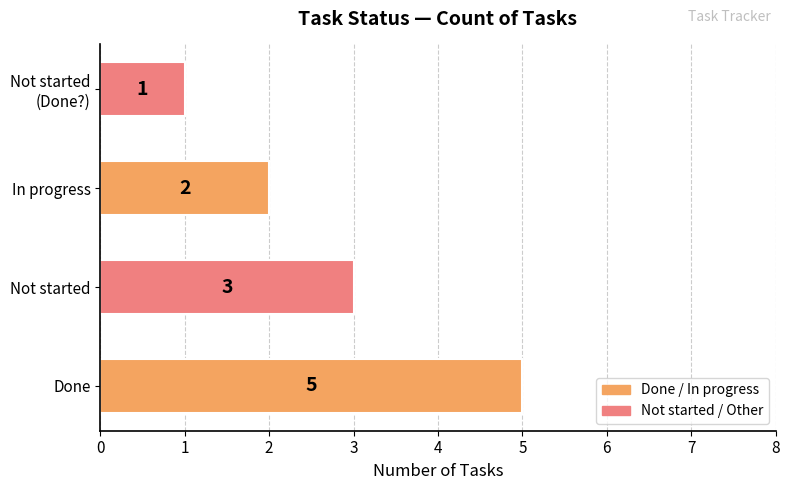

What is the change in value from Done to In progress?

-3